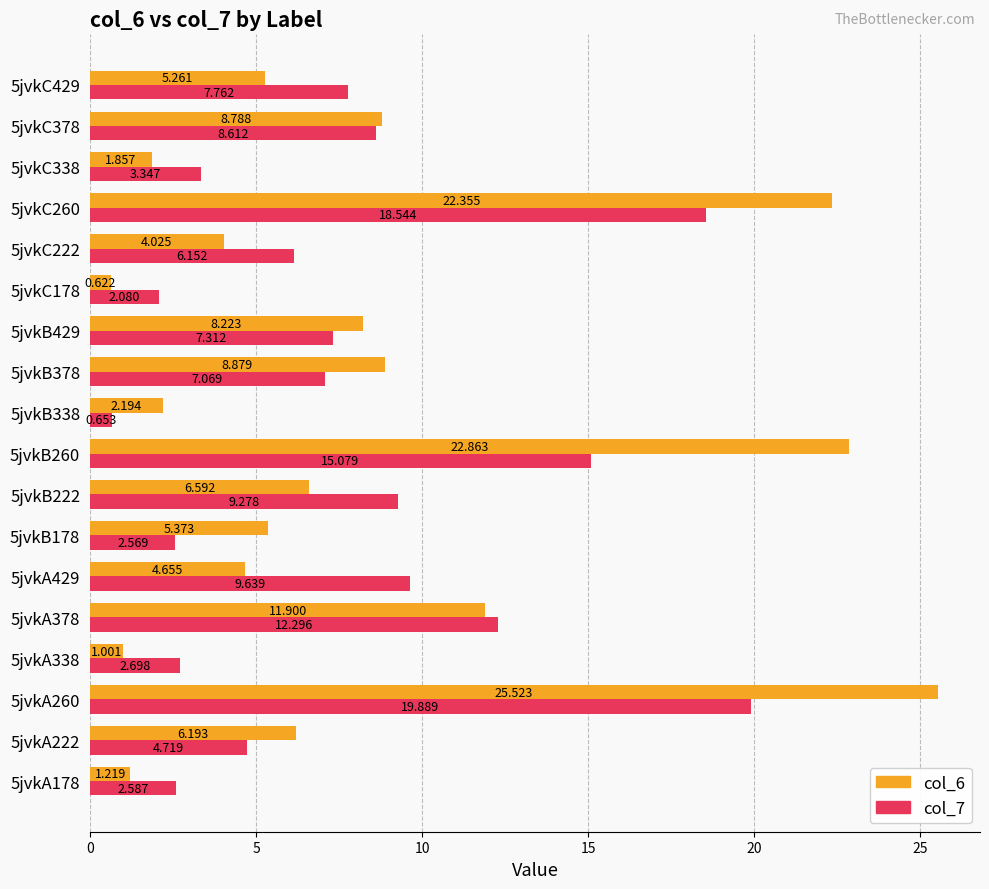

Which series has the largest total across all categories?

col_6